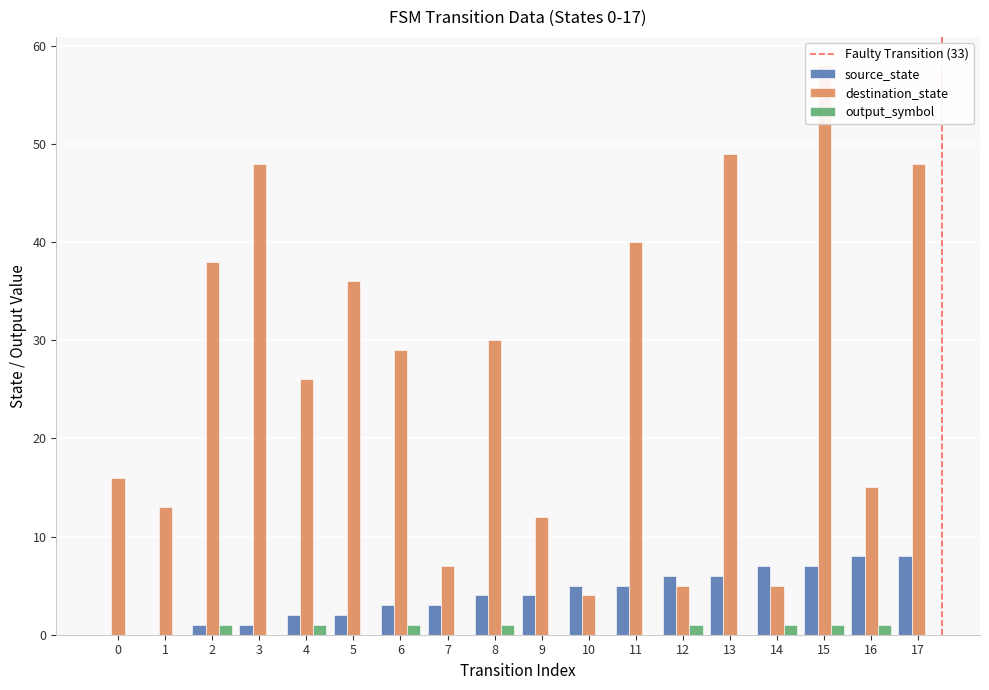

What is the average value of the destination_state series?

27